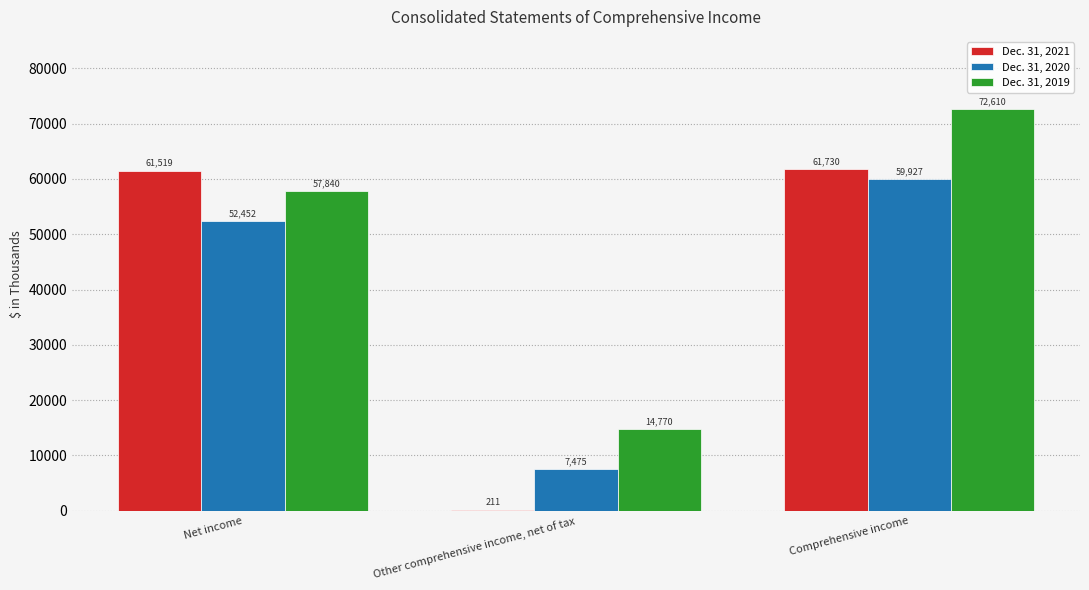

What is the total value across all series at Other comprehensive income, net of tax?

22456